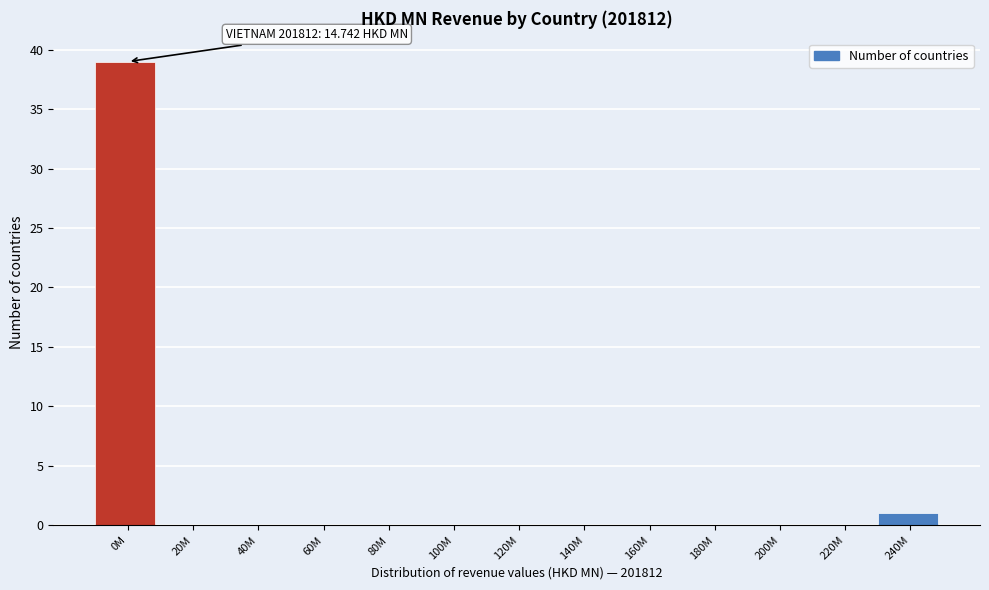

Reading left to right, transcribe all the data shown in this chart.

0M=39	20M=0	40M=0	60M=0	80M=0	100M=0	120M=0	140M=0	160M=0	180M=0	200M=0	220M=0	240M=1